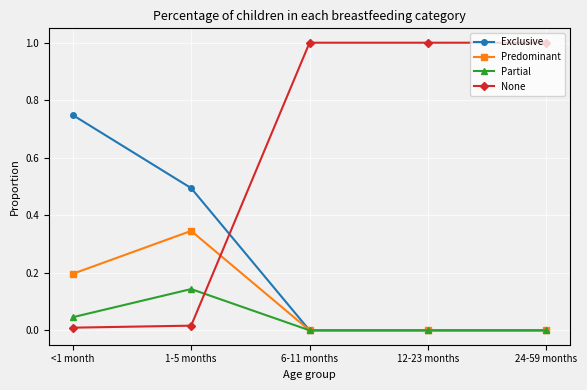

Which series has the largest range (max minus min)?

None